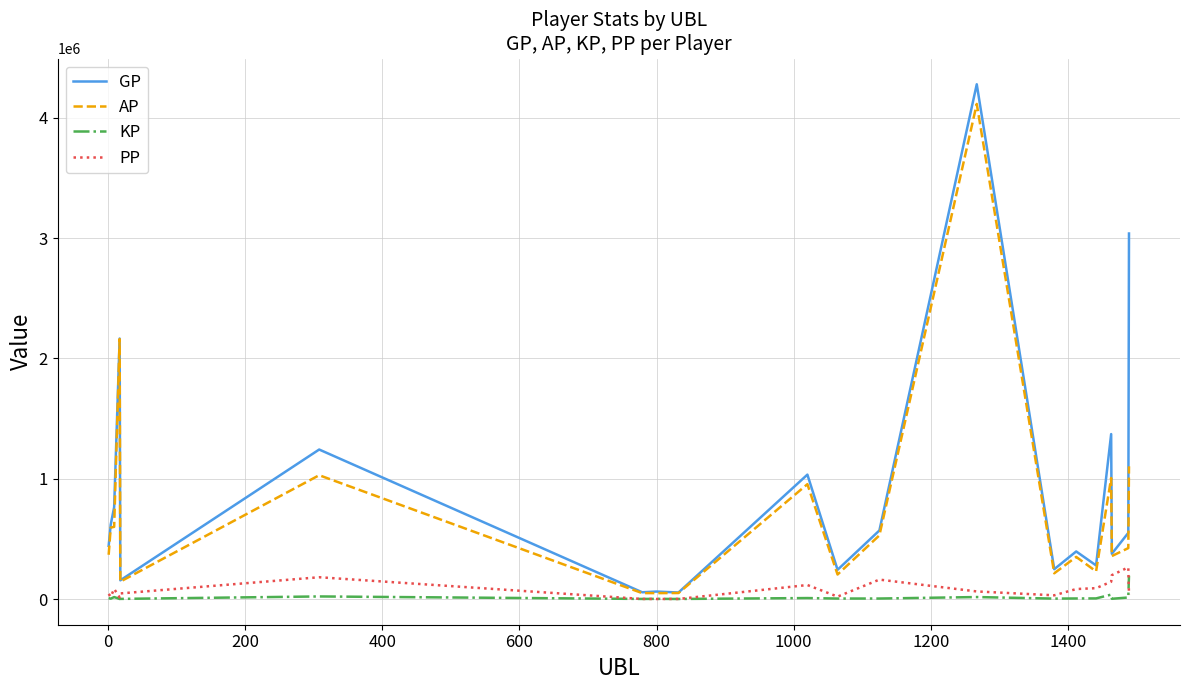

Which series has the largest range (max minus min)?

GP